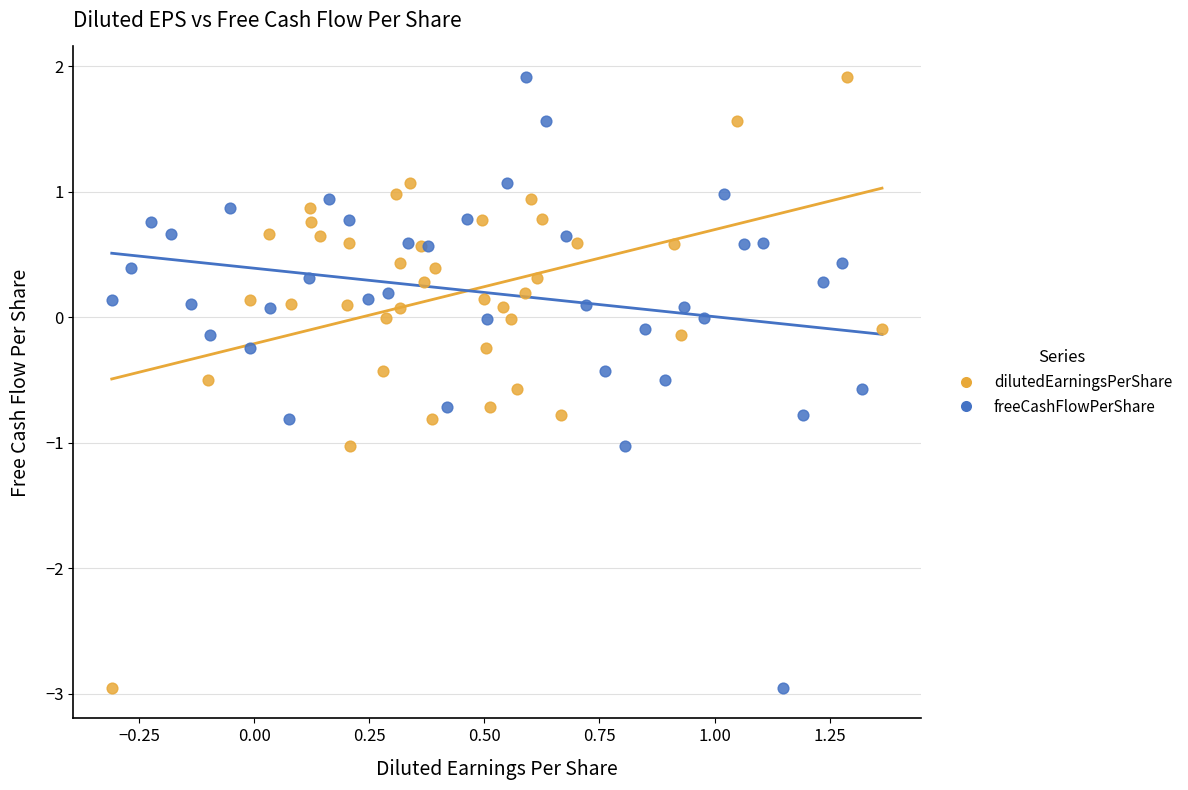

What are all the series names shown in the legend?

dilutedEarningsPerShare, freeCashFlowPerShare